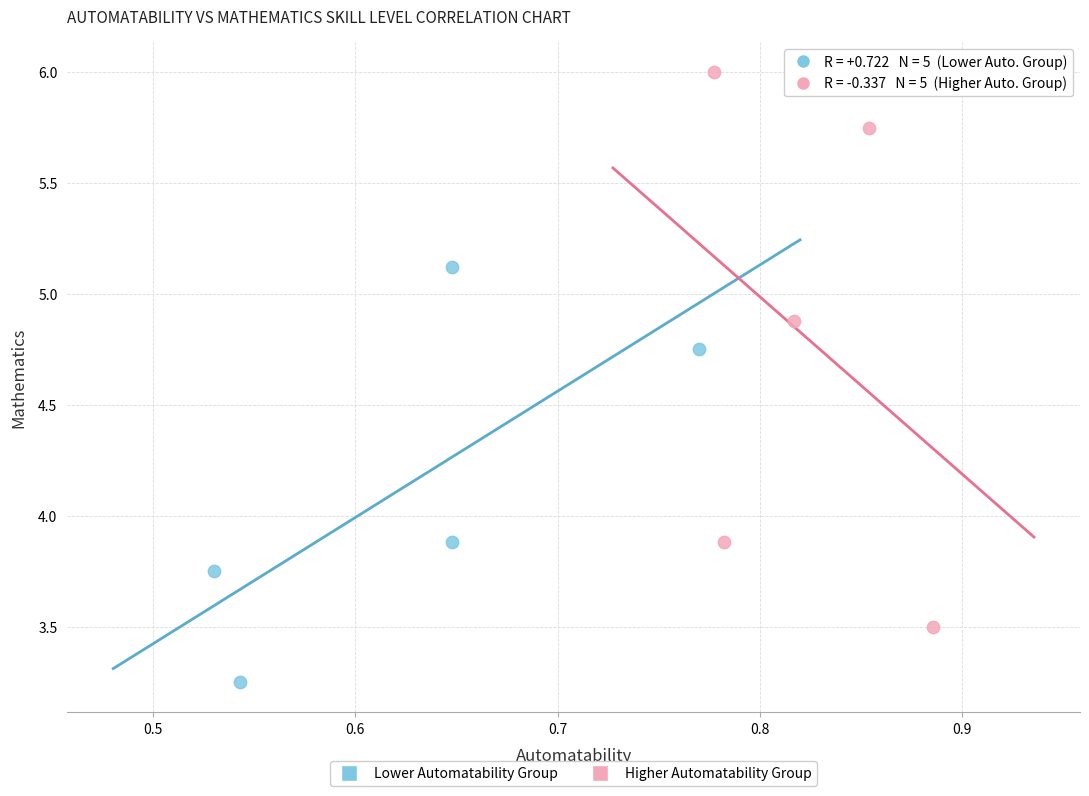

Which series reaches the minimum Y coordinate?

Lower Automatability Group